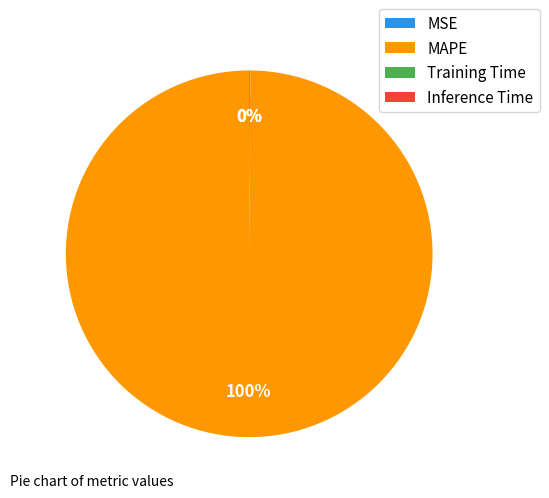

To the nearest percent, what percentage of the pie is MAPE?

100%